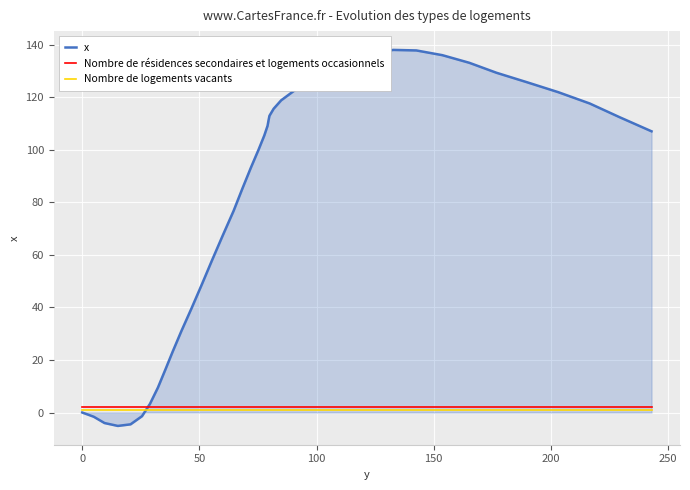

Which series has the largest total across all categories?

x